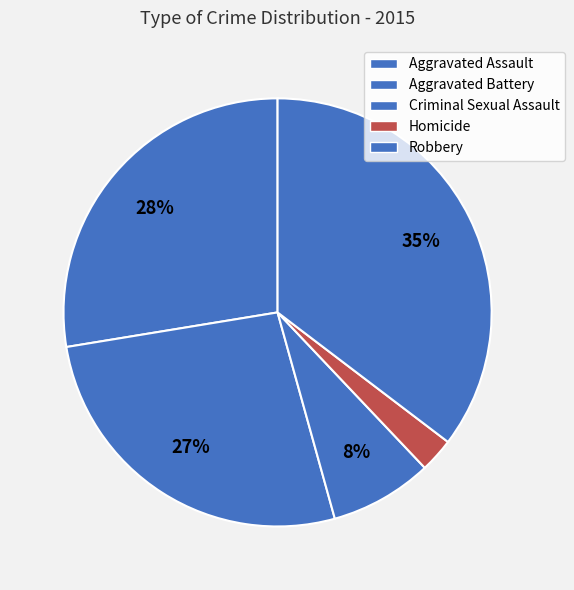

Combined, what portion of the pie is Aggravated Battery and Homicide?

29.3%